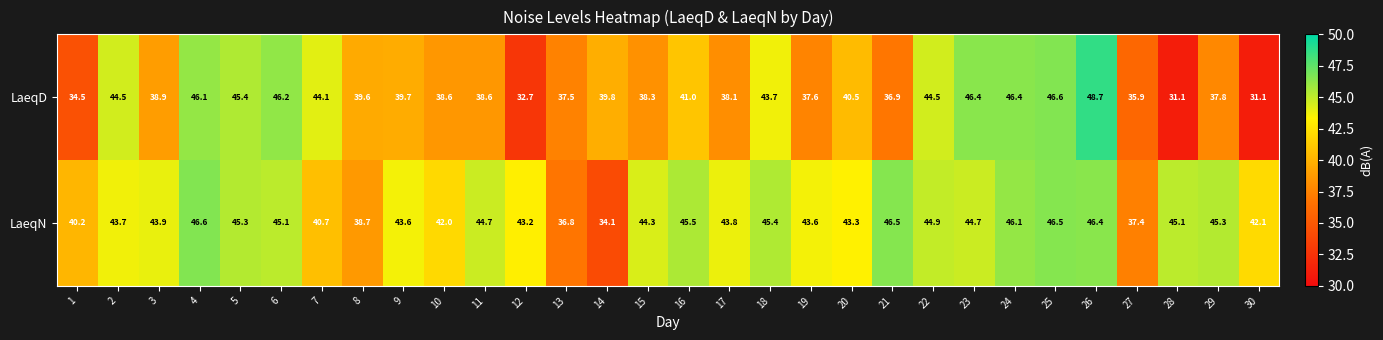

At which label is LaeqD closest to 39?

3